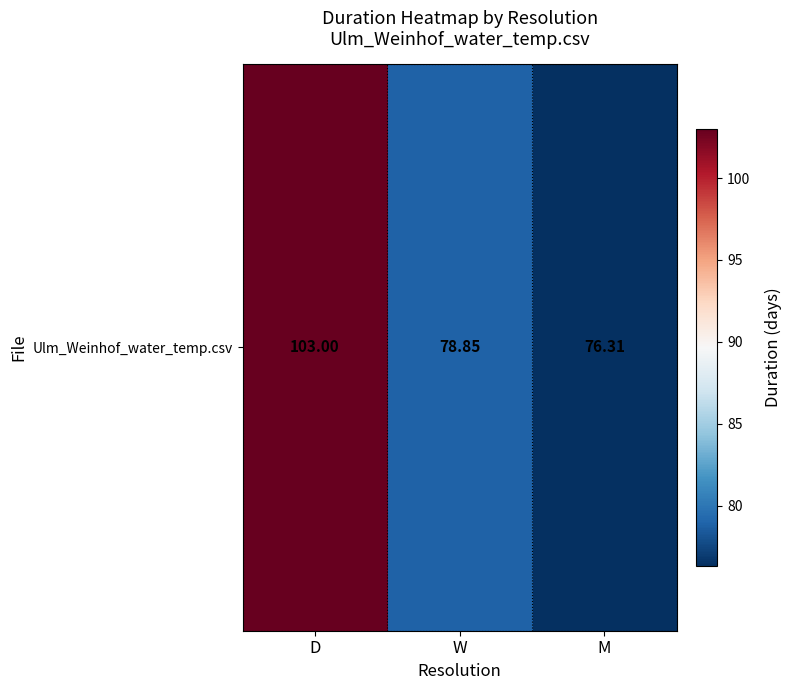

True or false: the data shows 171.4 at D.

False